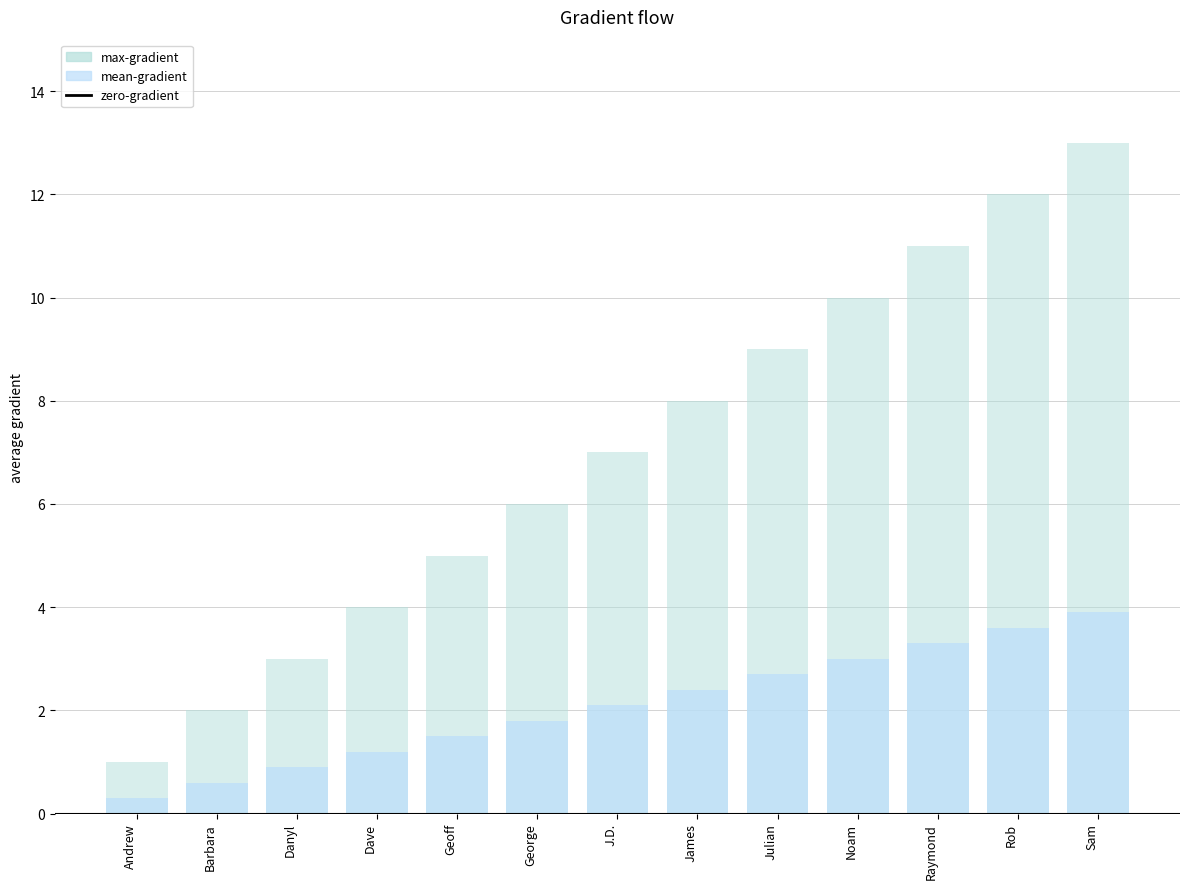

Rank the categories by value from highest to lowest.

Sam, Rob, Raymond, Noam, Julian, James, J.D., George, Geoff, Dave, Danyl, Barbara, Andrew